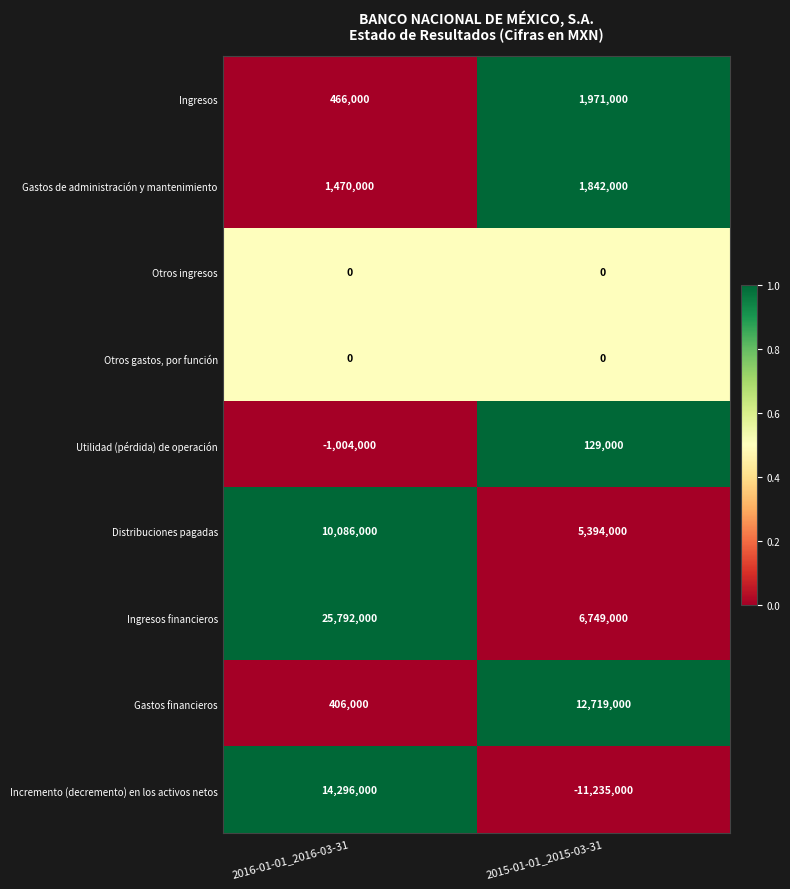

What is the greatest value displayed?

25792000